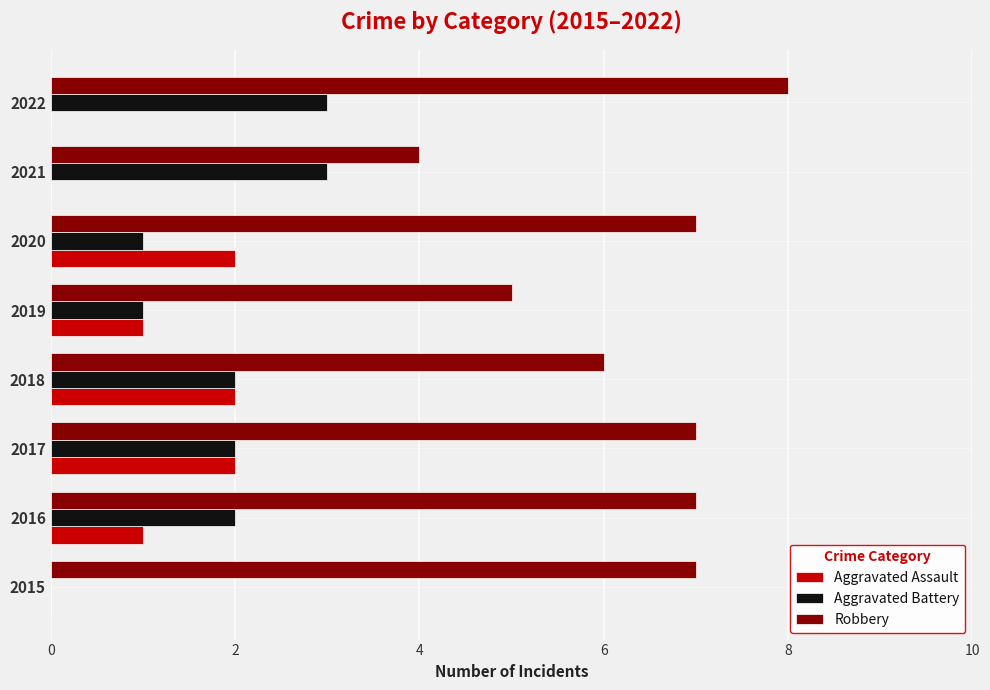

What is the sum of all Aggravated Assault values?

8